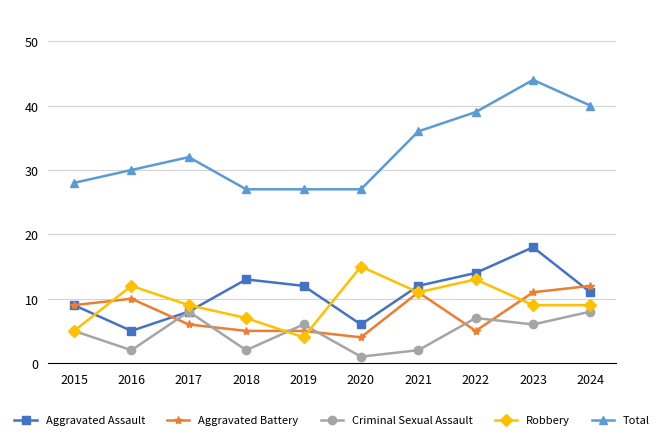

What is the approximate value of Aggravated Assault at 2021, to the nearest 5?

10